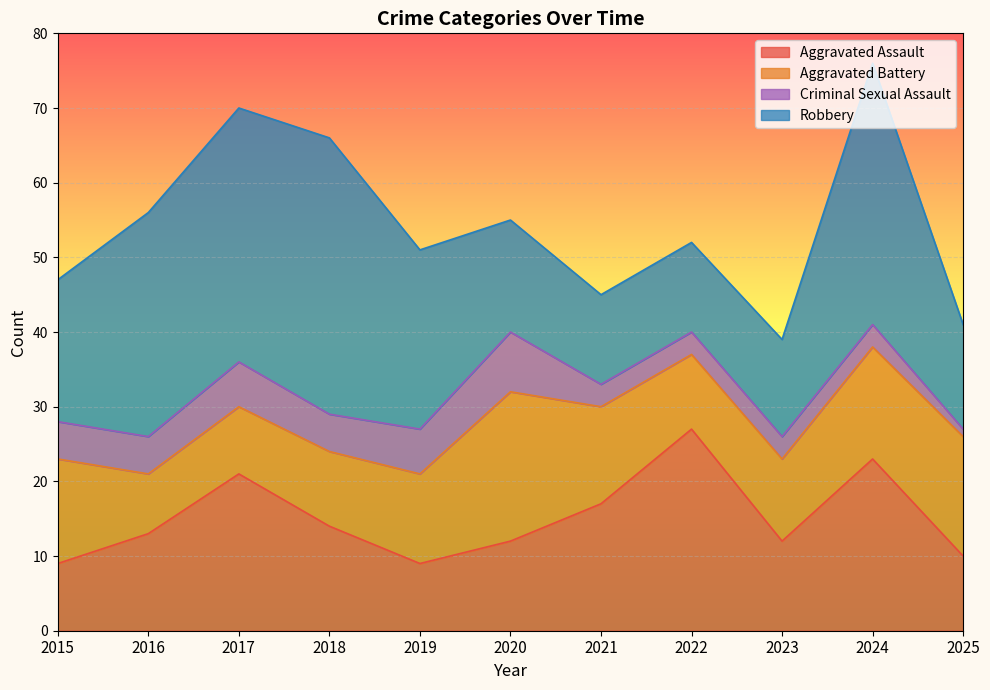

True or false: Aggravated Assault has a value of 9 at 2019.

True